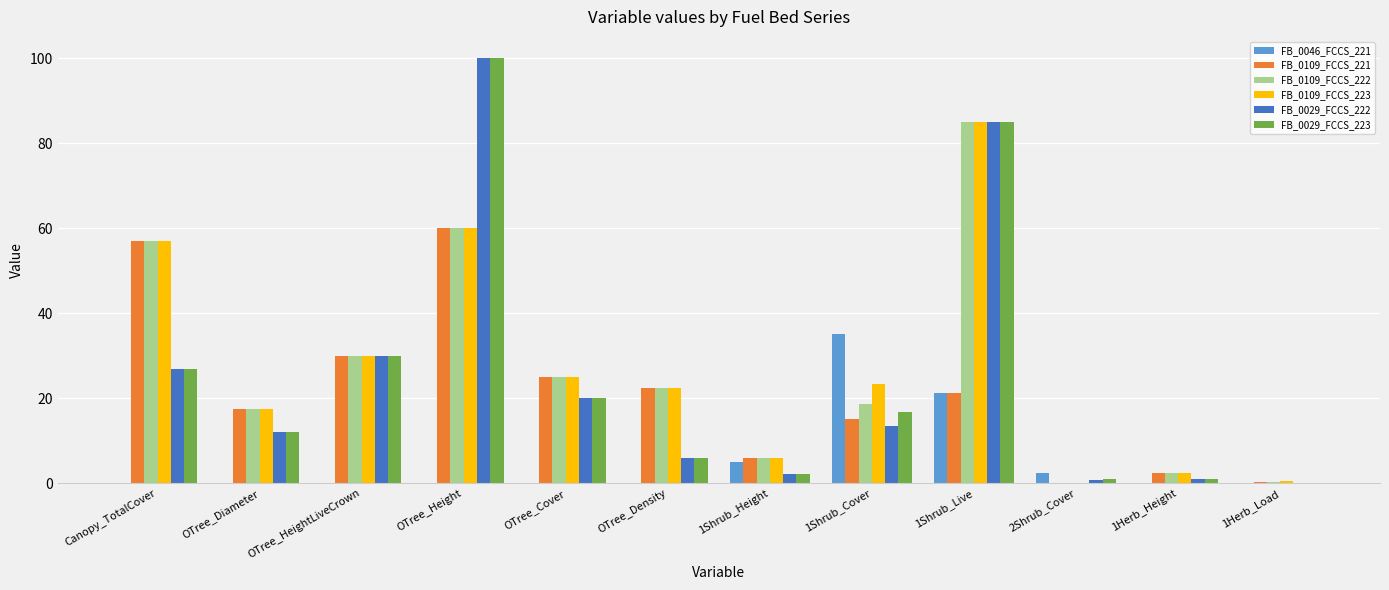

The FB_0029_FCCS_222 series shows 6.5 at OTree_HeightLiveCrown. True or false?

False